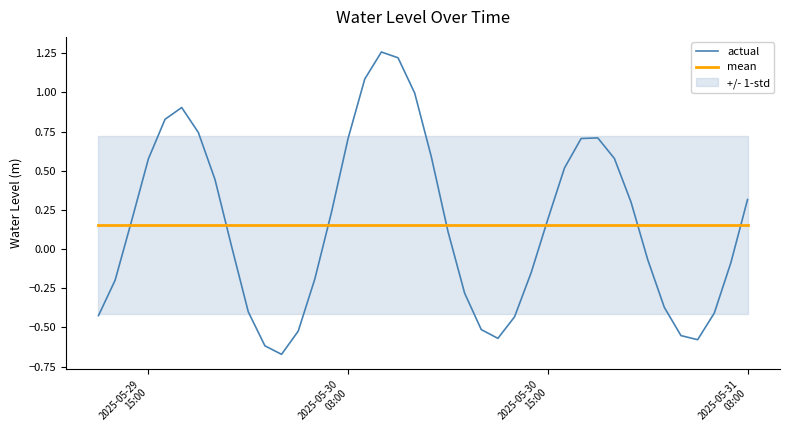

How many intersections are there between mean and actual?

7